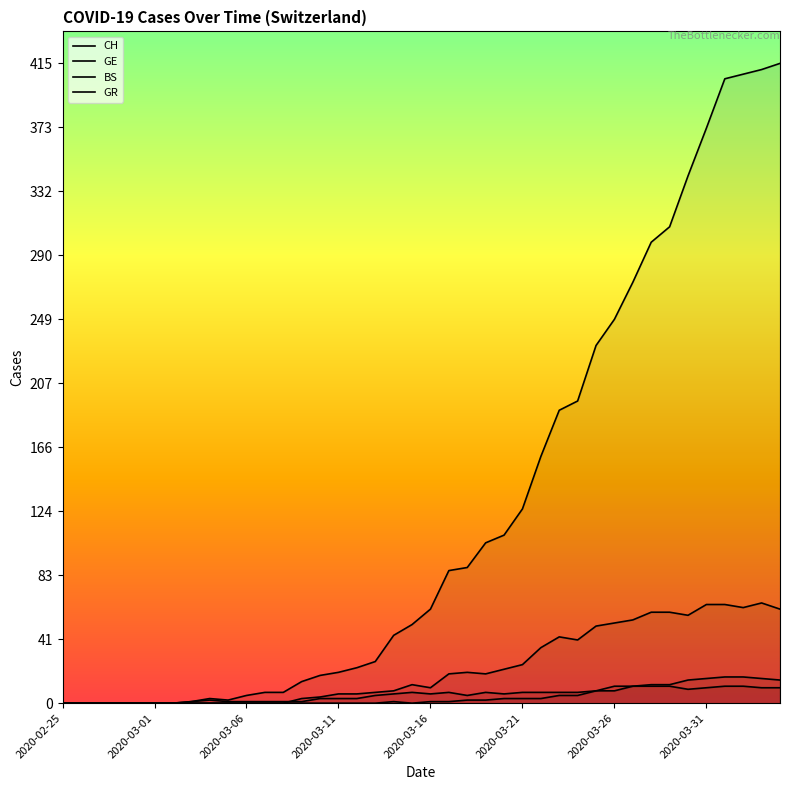

Does the chart have visible grid lines?

No